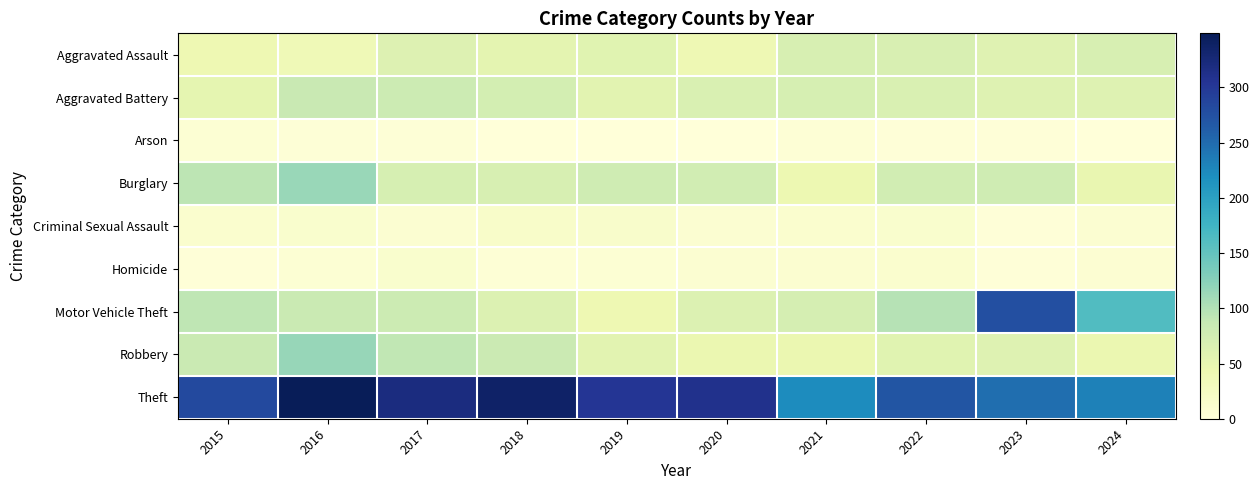

Which has a higher value, 2017 or 2024?

2024